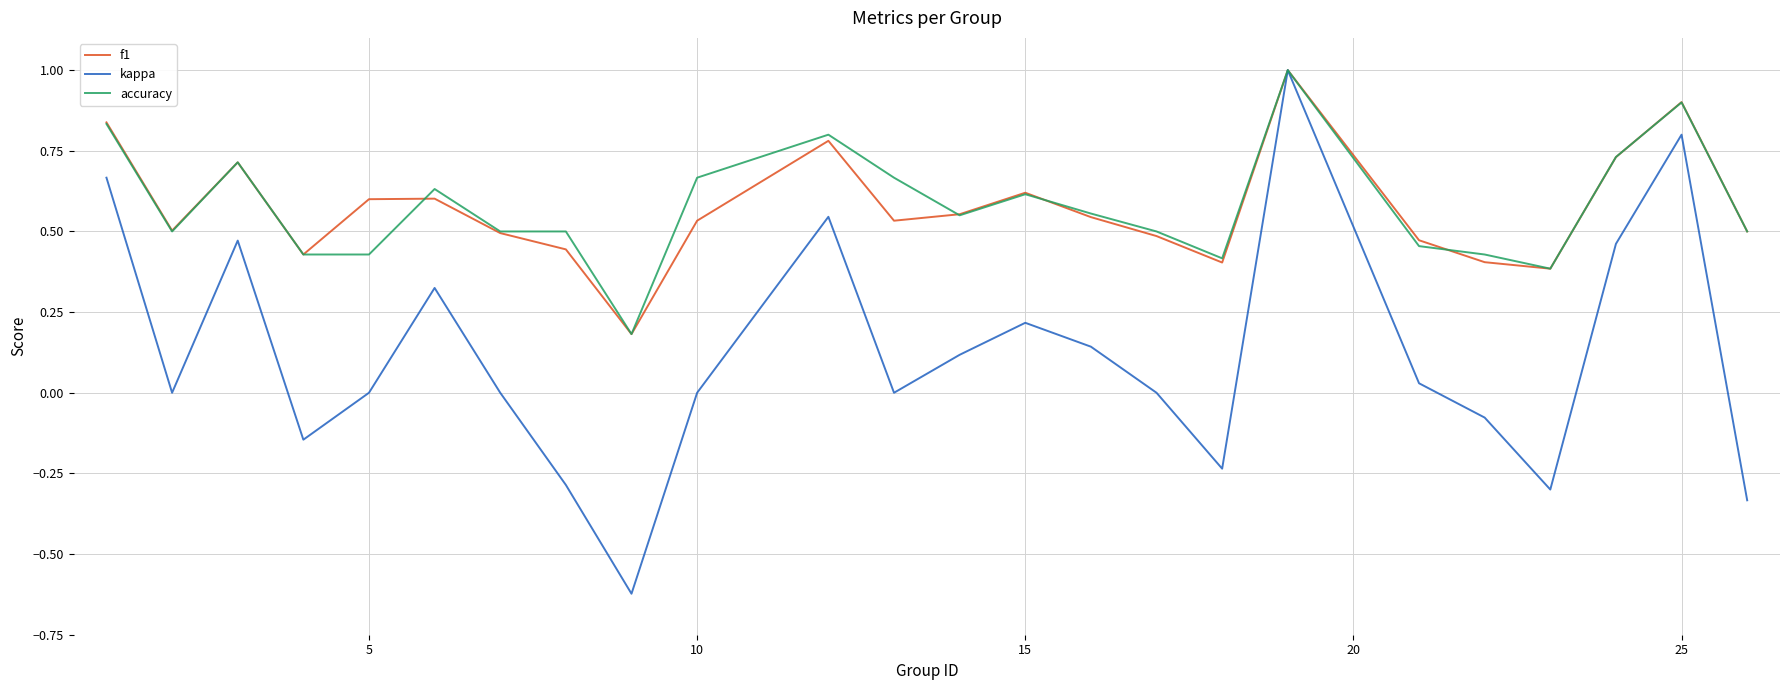

In kappa, how many points are higher than both neighbors (excluding endpoints)?

6